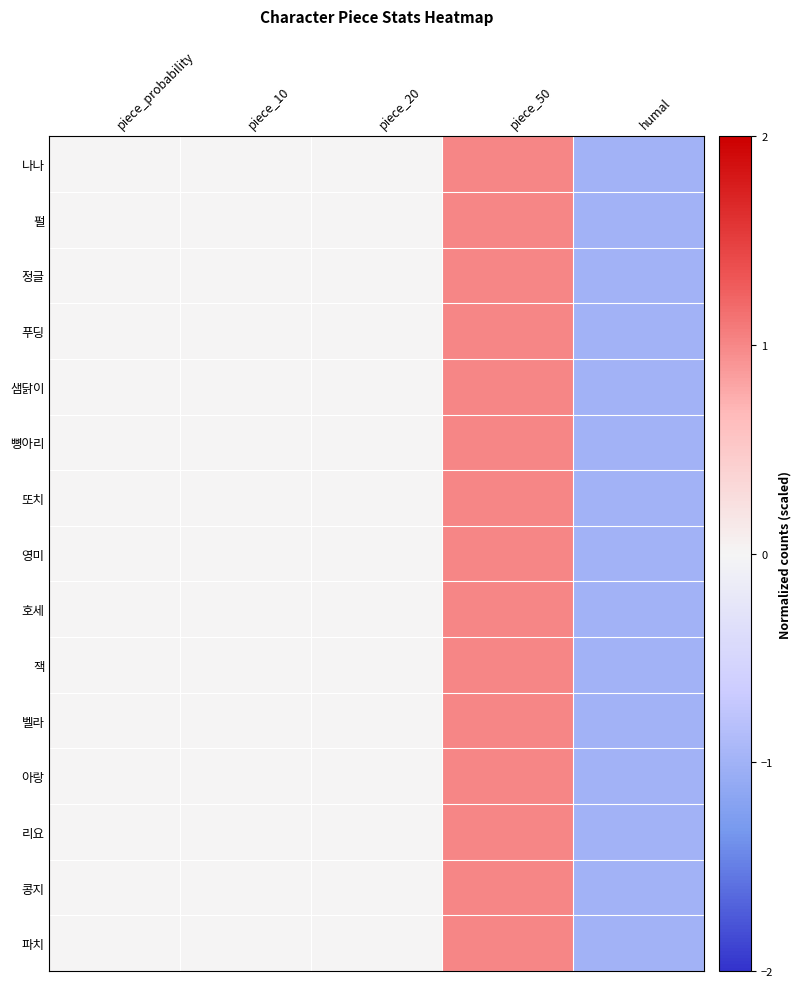

What is the greatest value displayed?

1